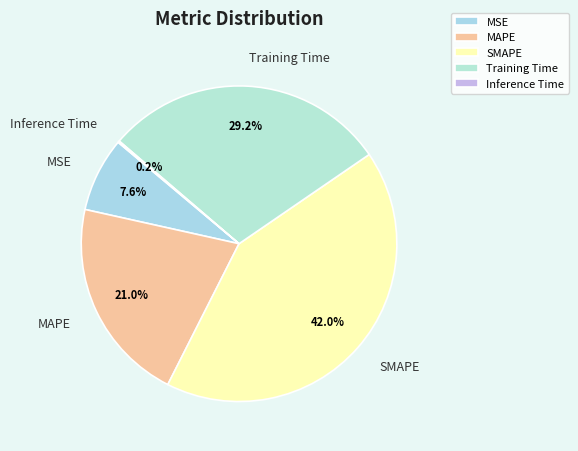

What percentage is the SMAPE slice, to the nearest percent?

42%